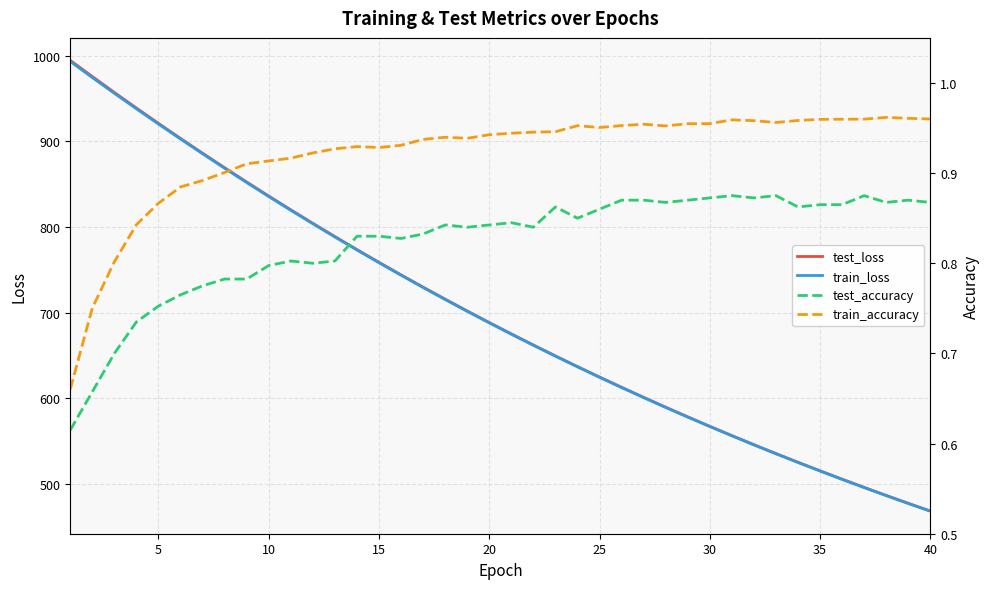

How many interior local peaks does the train_accuracy series have?

6